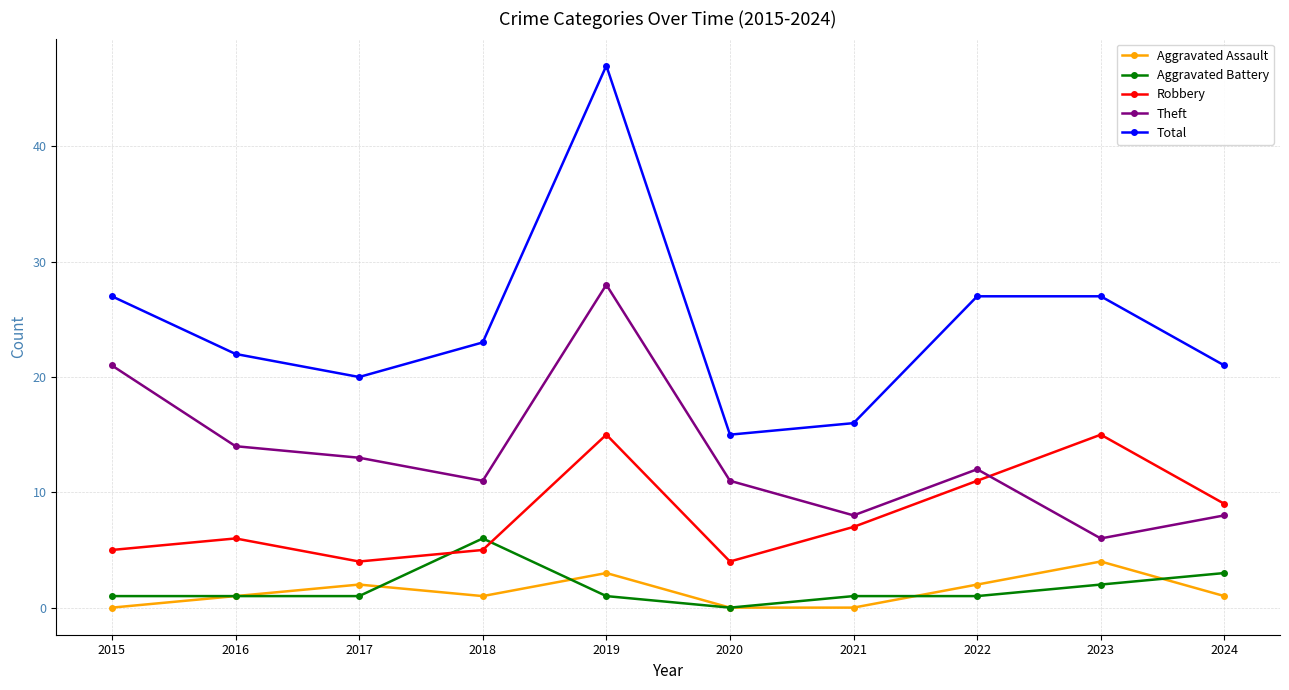

Count the number of data series in this chart.

5